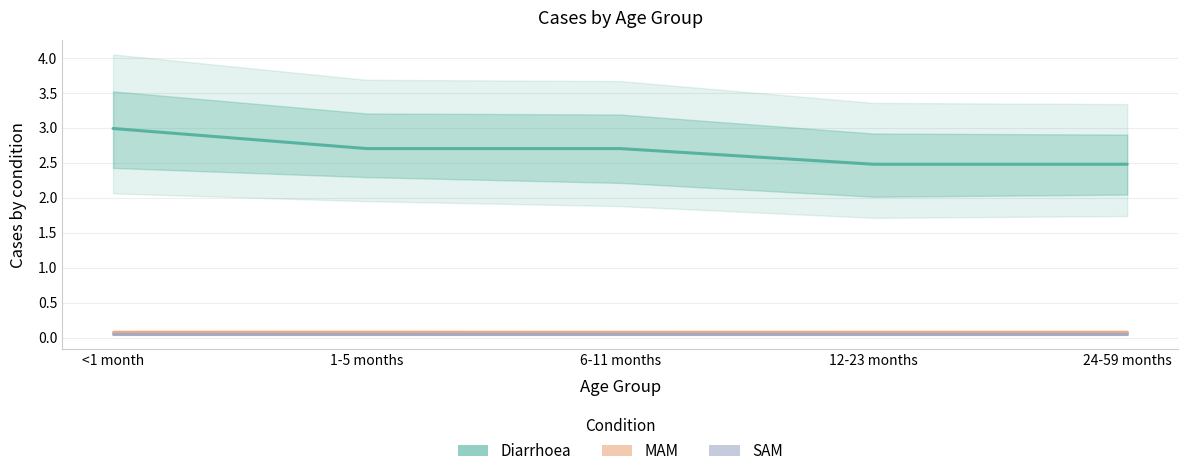

What is the label of the 1st point from the left?

<1 month